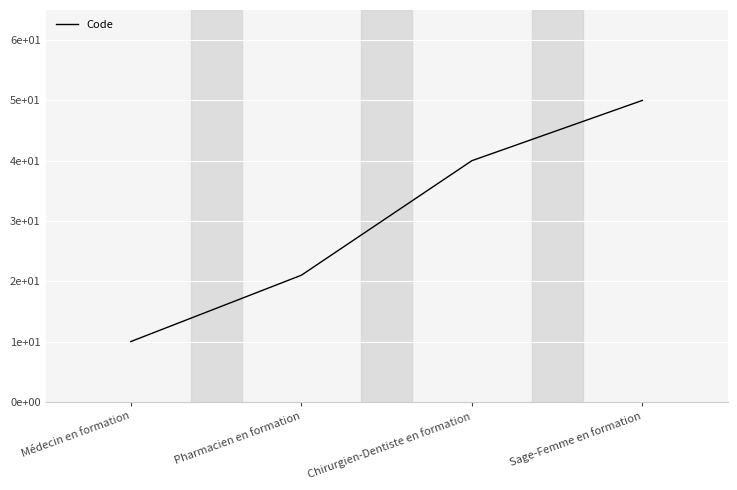

Does the chart display data point markers on the line(s)?

No